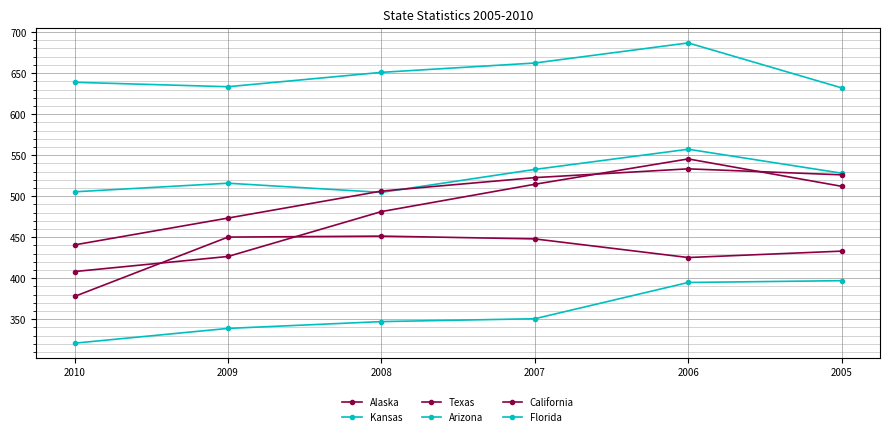

How many values in the Florida series are below 350?

3